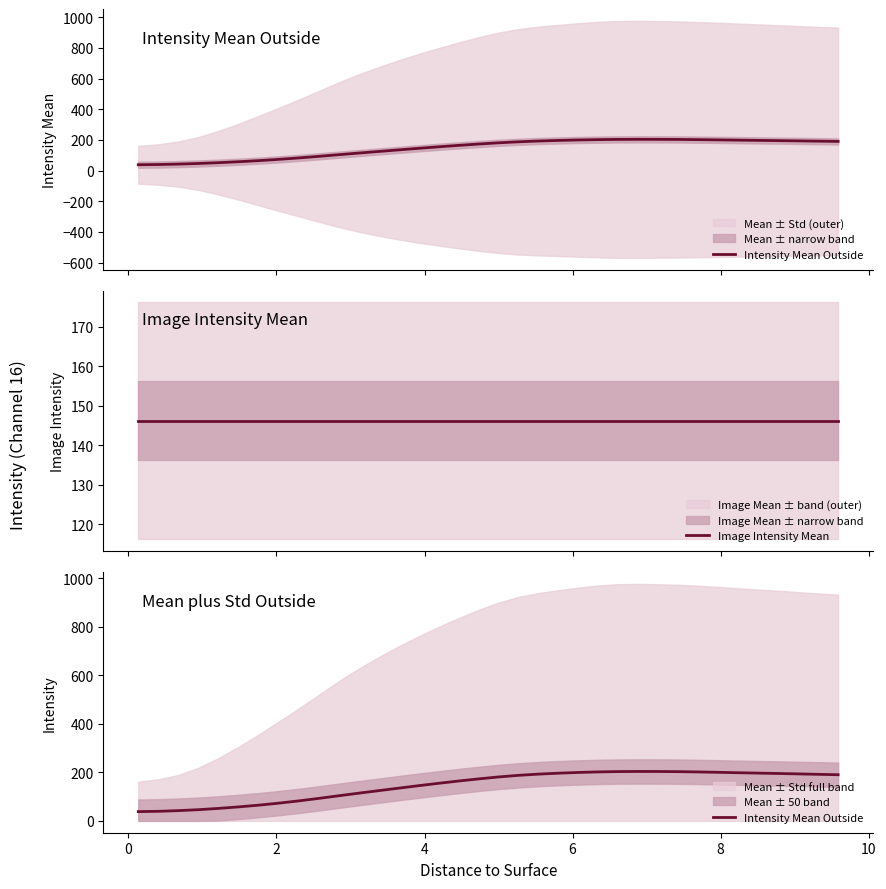

What is the maximum value shown in the chart?

203.5